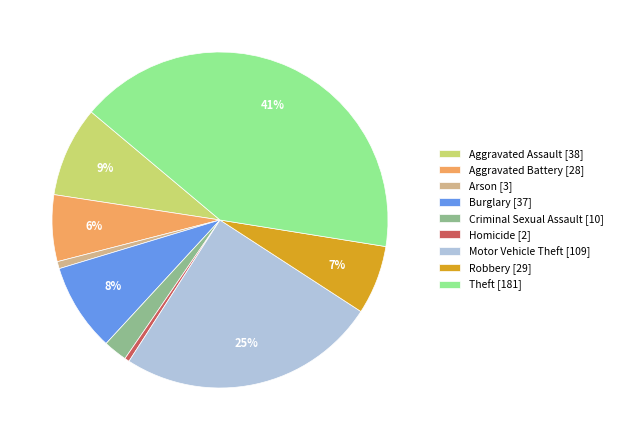

Does Criminal Sexual Assault represent more than half of the total?

No